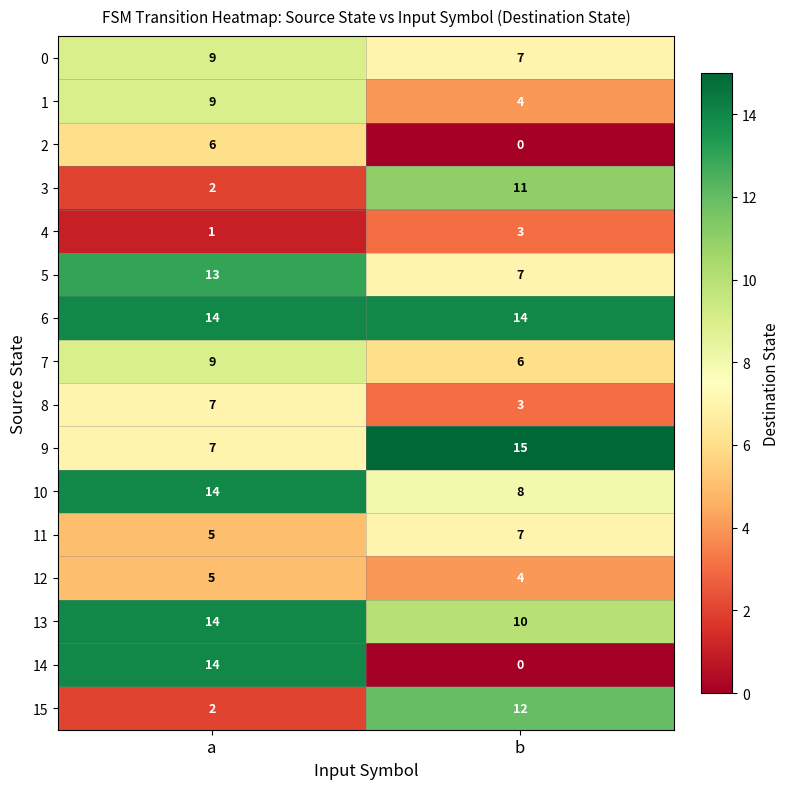

Which series has the largest total across all categories?

6